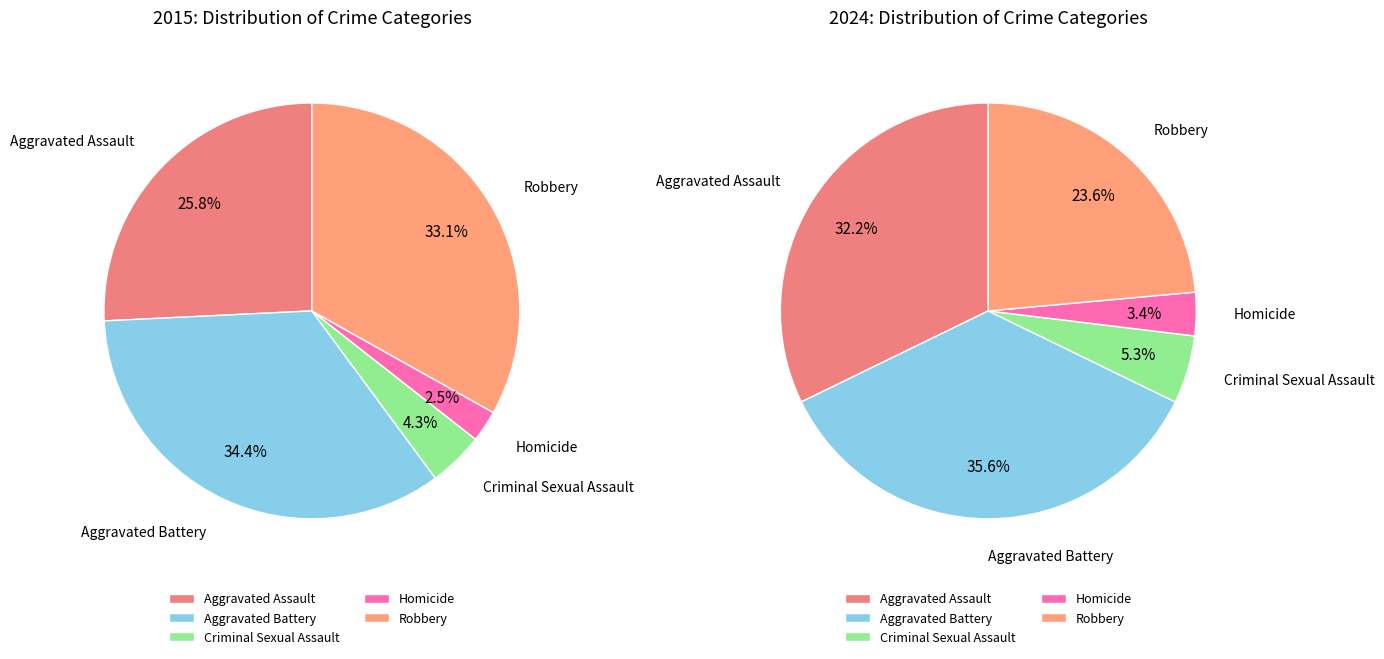

Count the number of slices in the pie.

5